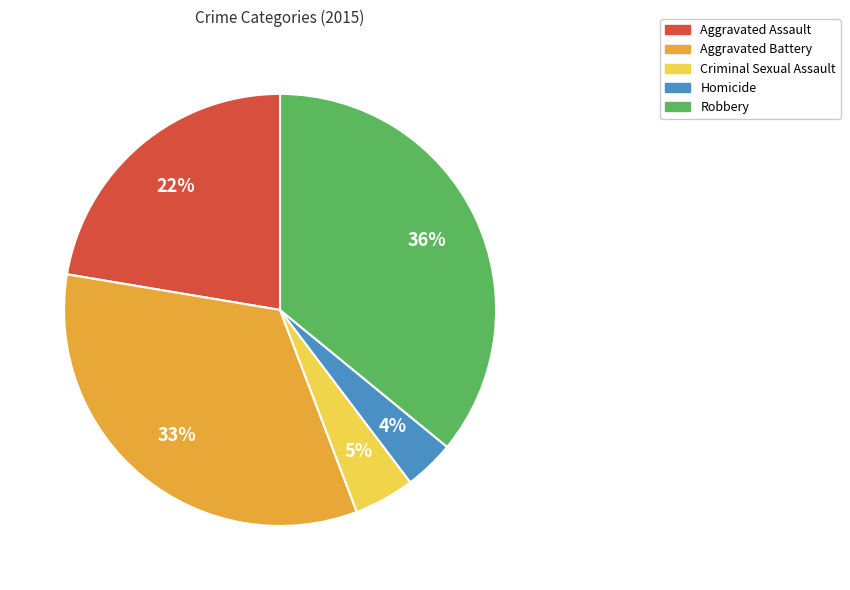

Between Aggravated Battery and Criminal Sexual Assault, which is larger?

Aggravated Battery